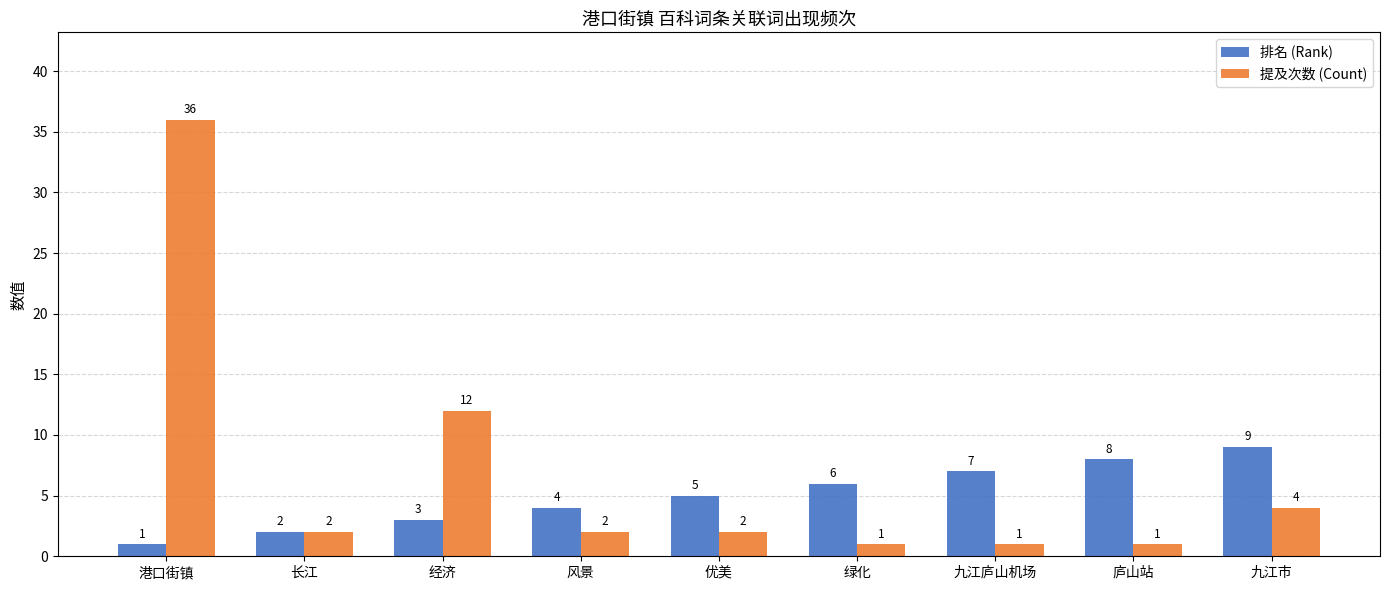

What is the sum of the 提及次数 (Count) values at 九江庐山机场 and 风景?

3